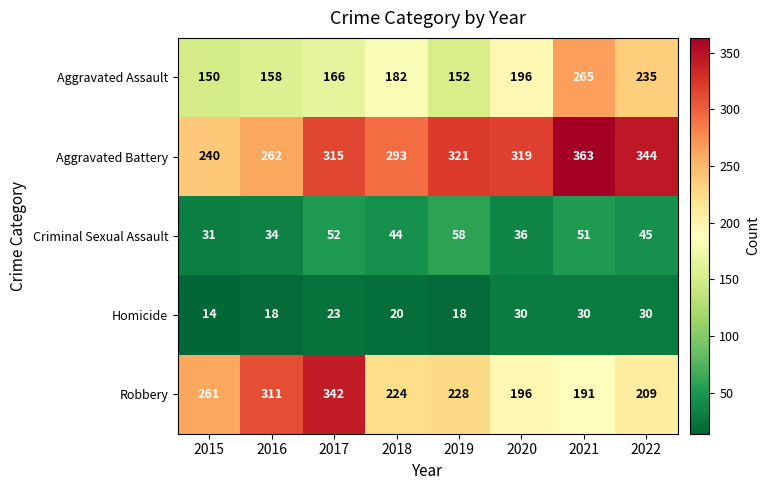

Which series changed the most between 2015 and 2022?

Aggravated Battery